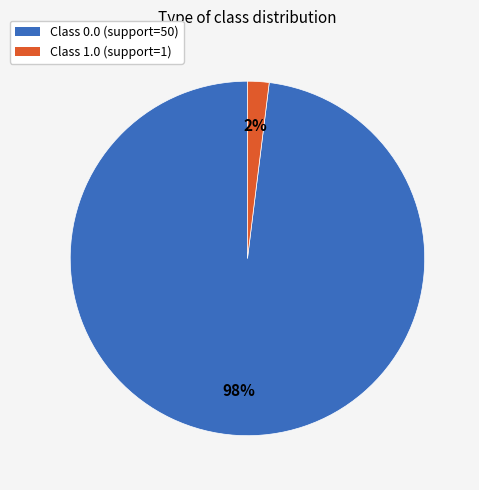

To the nearest percent, what is the average slice percentage?

50%